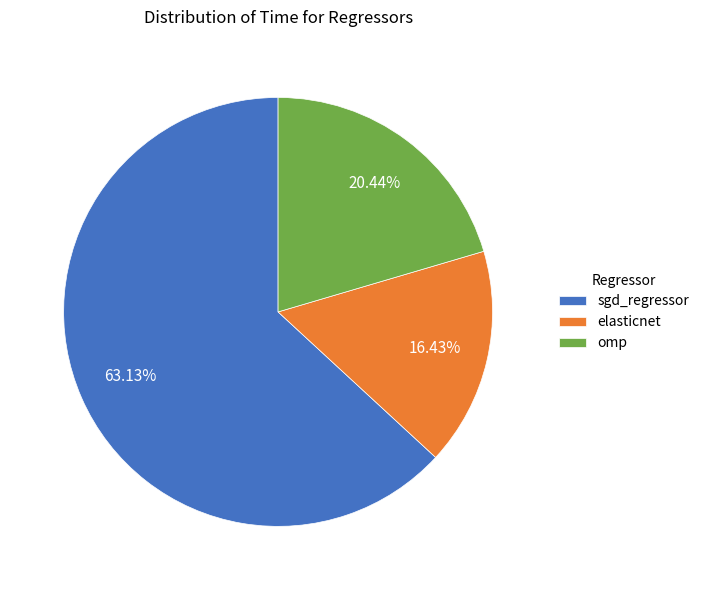

Combined, what portion of the pie is omp and elasticnet?

36.9%